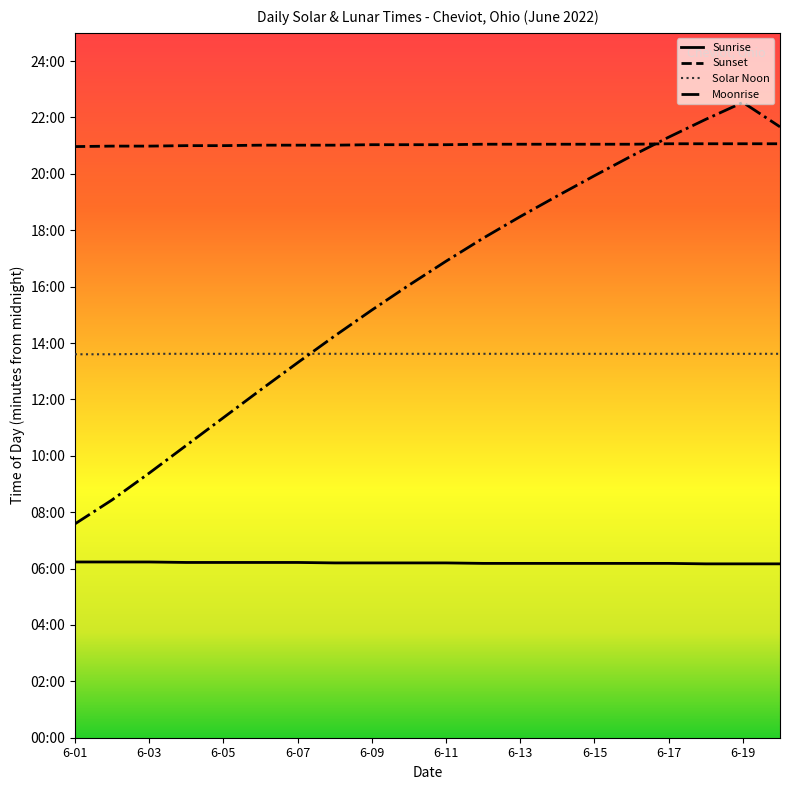

Does the chart display data point markers on the line(s)?

No